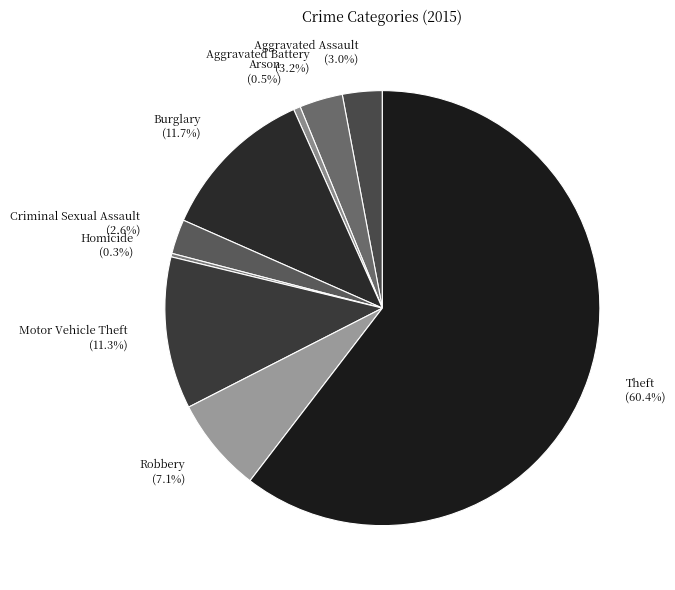

Is it true that Aggravated Battery is 3% of the pie?

True